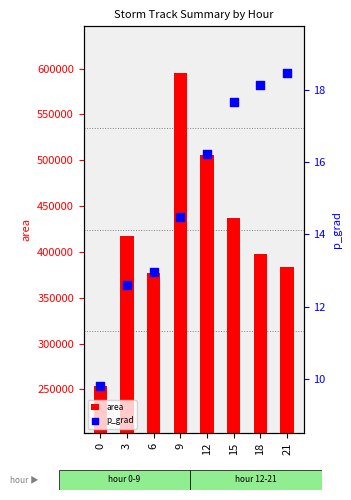

Is the value of p_grad at 15 greater than the value of area at 21?

No